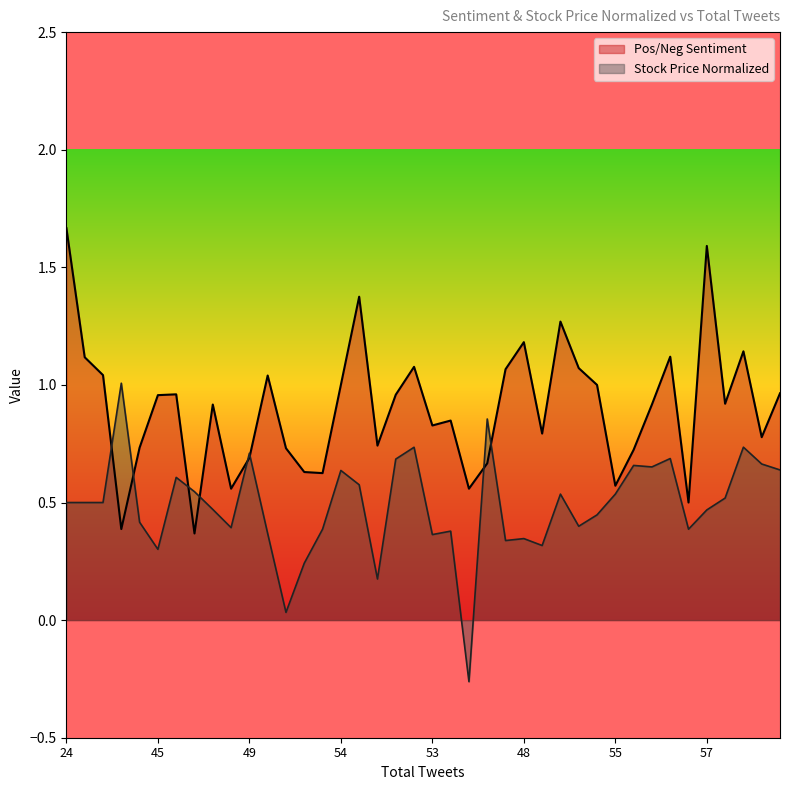

Where does the Stock Price Normalized series first go above 0?

24